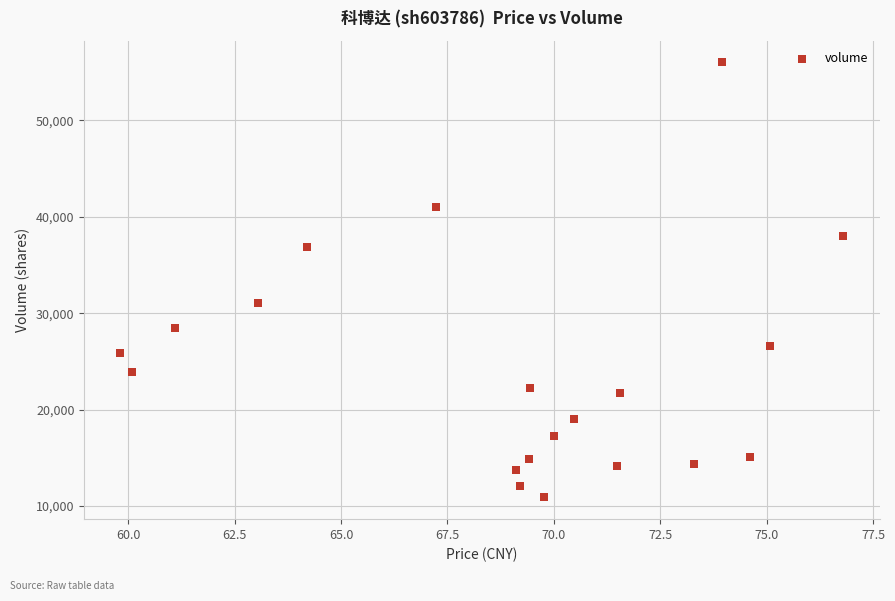

What Y value in the scatter plot is closest to 33452?

31067